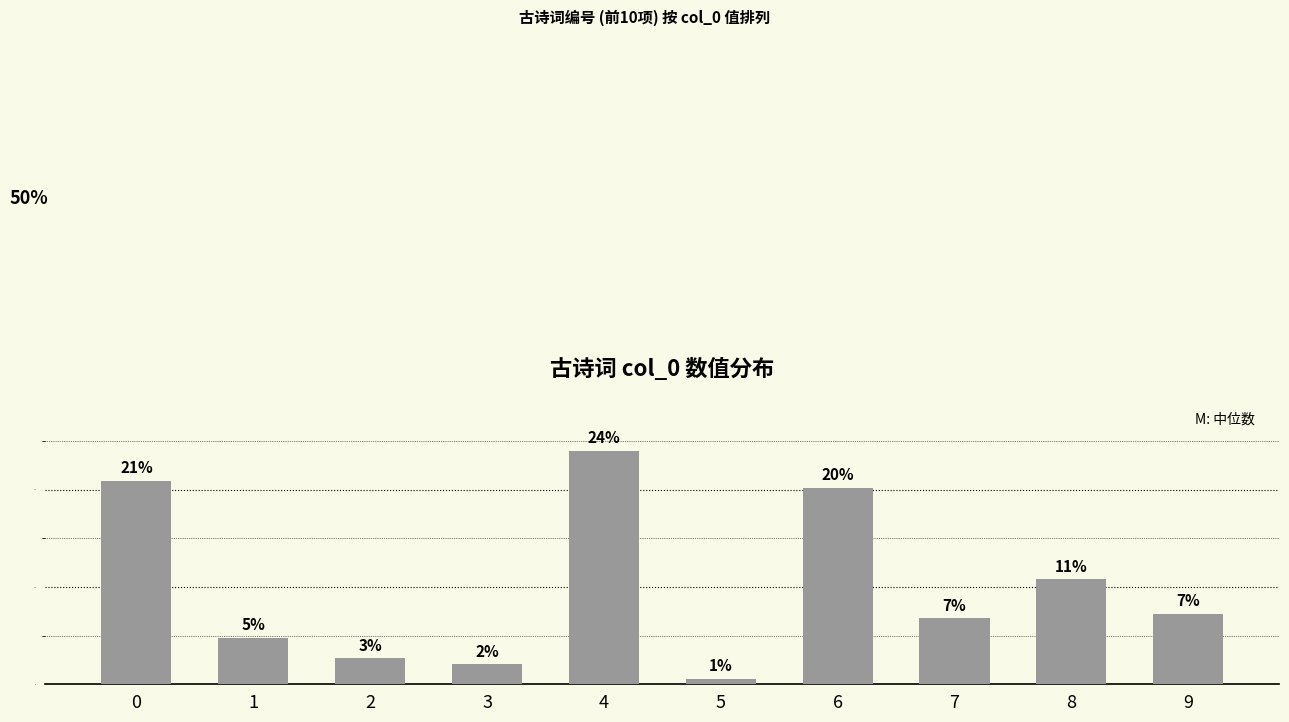

What is the approximate value at 1?

4.8